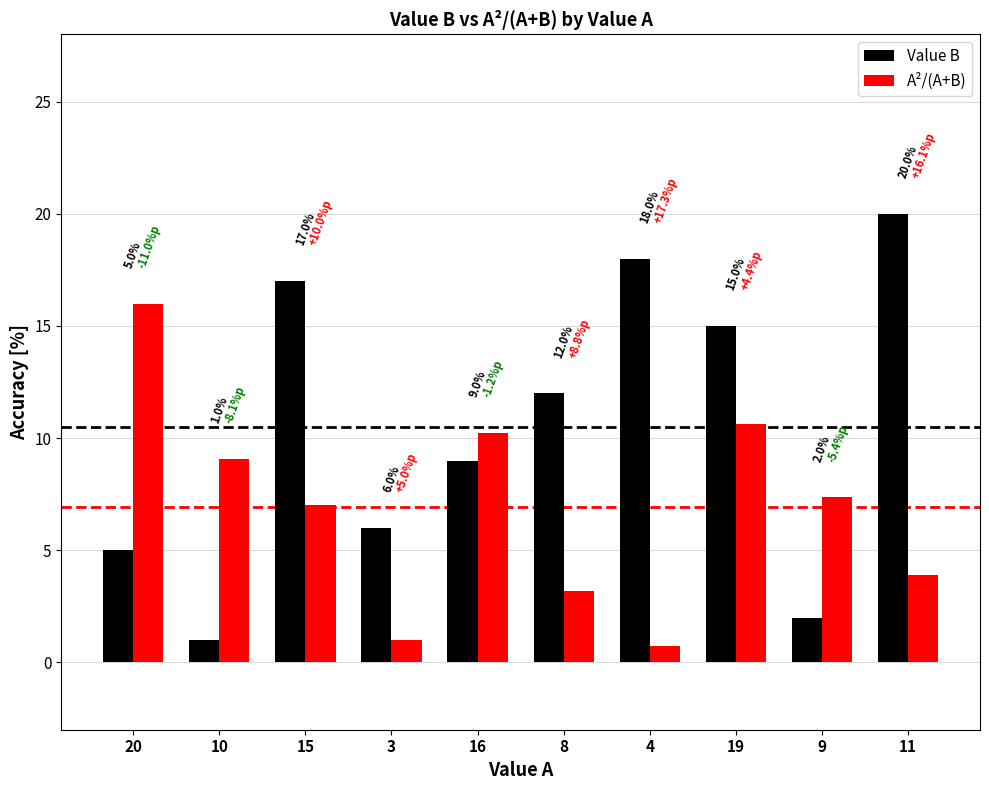

Between 20 and 16, which series saw the biggest shift?

A²/(A+B)